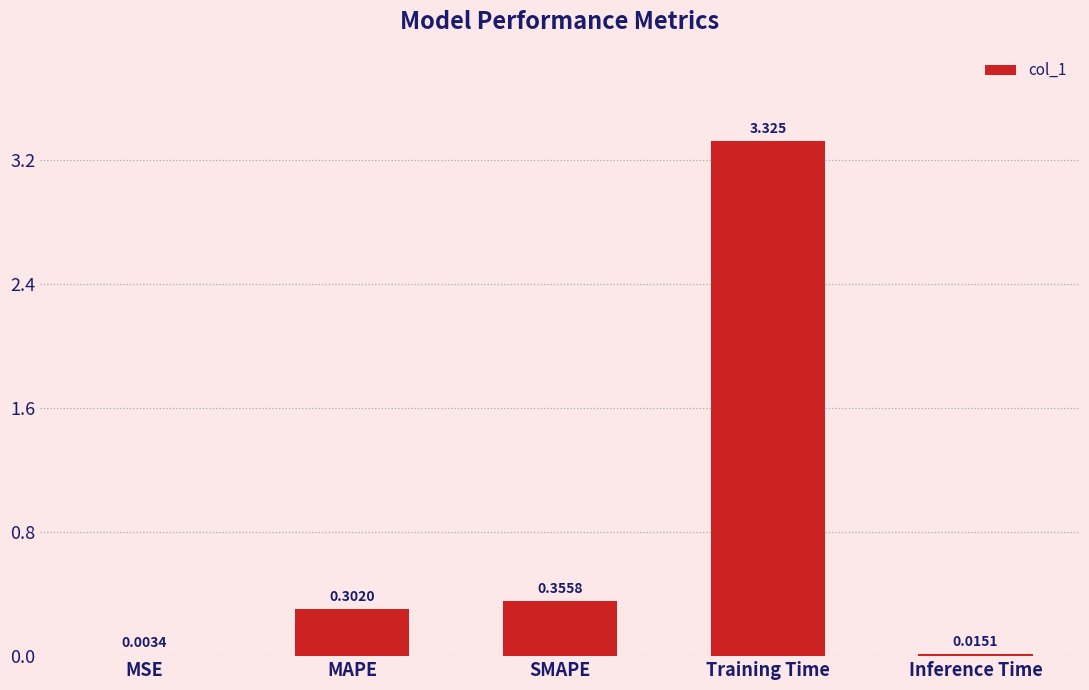

Is it true that the value at Training Time is 1.3?

False